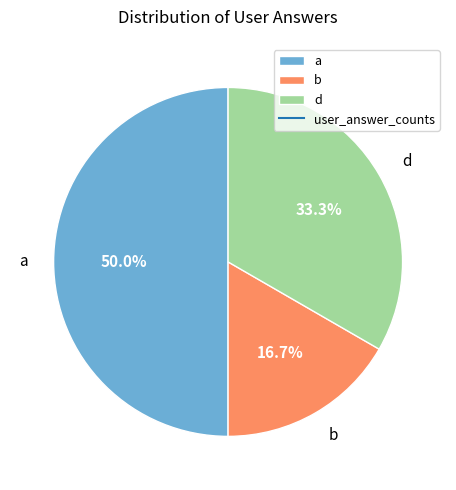

Approximately how many times larger is the value at b compared to a?

0.3